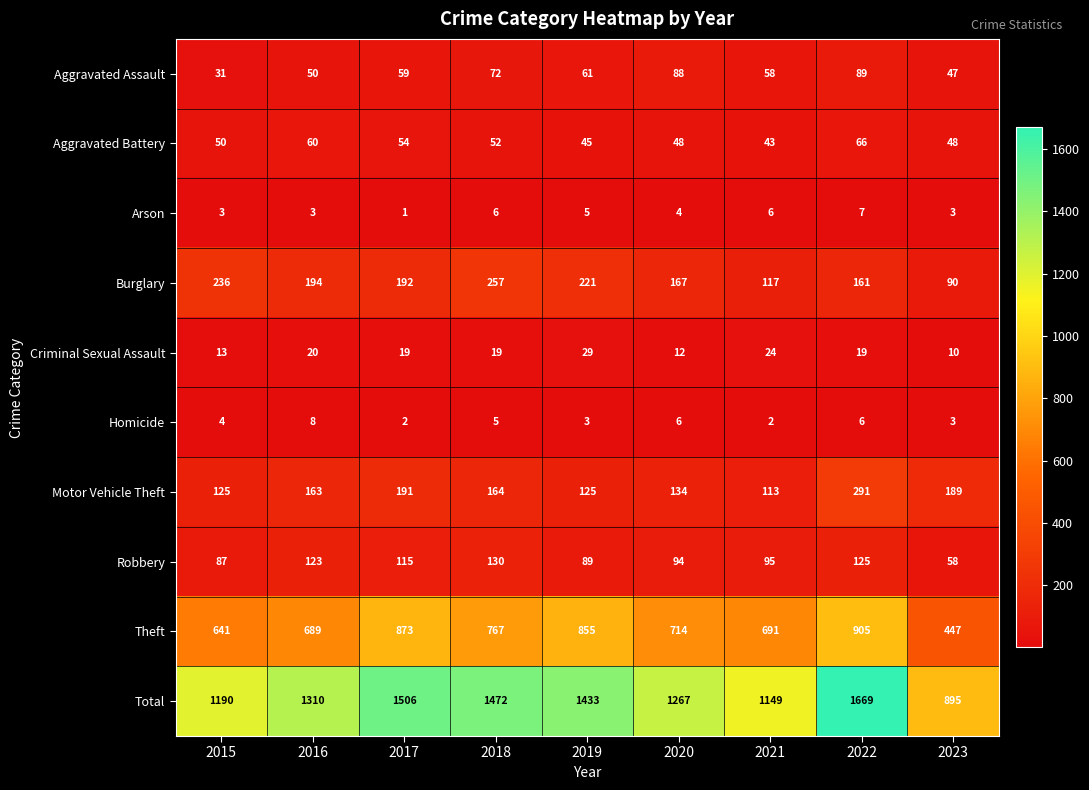

What is the difference between the maximum and minimum values in the Robbery series?

72